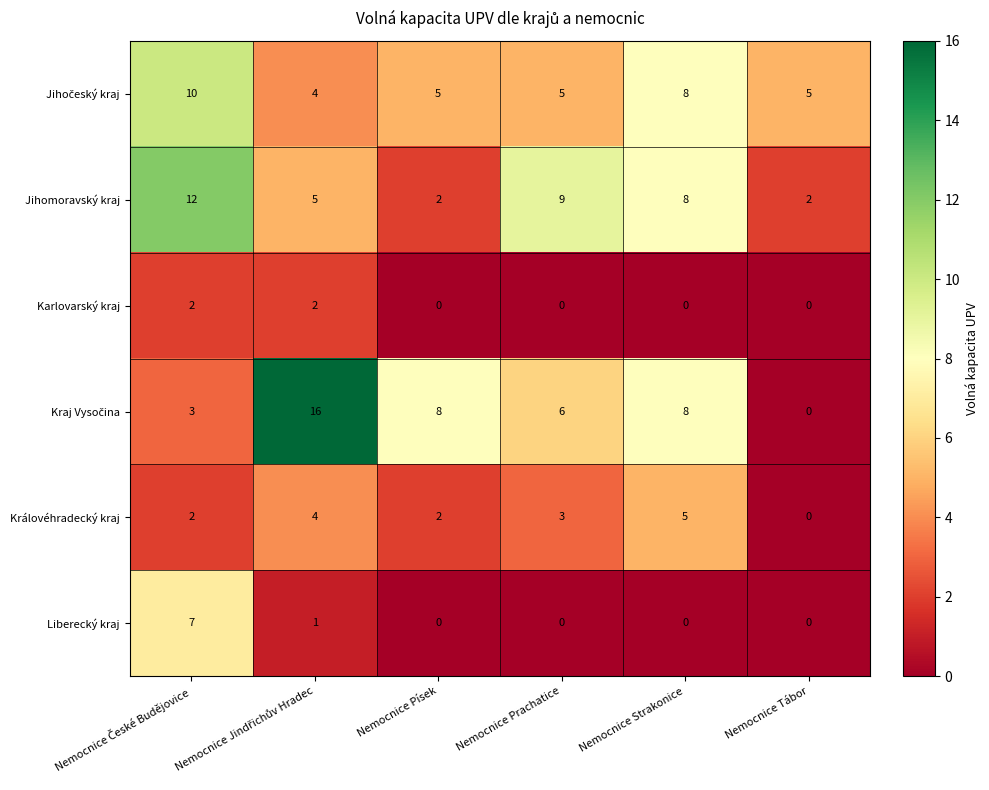

Which series changed the most between Nemocnice Písek and Nemocnice Strakonice?

Jihomoravský kraj